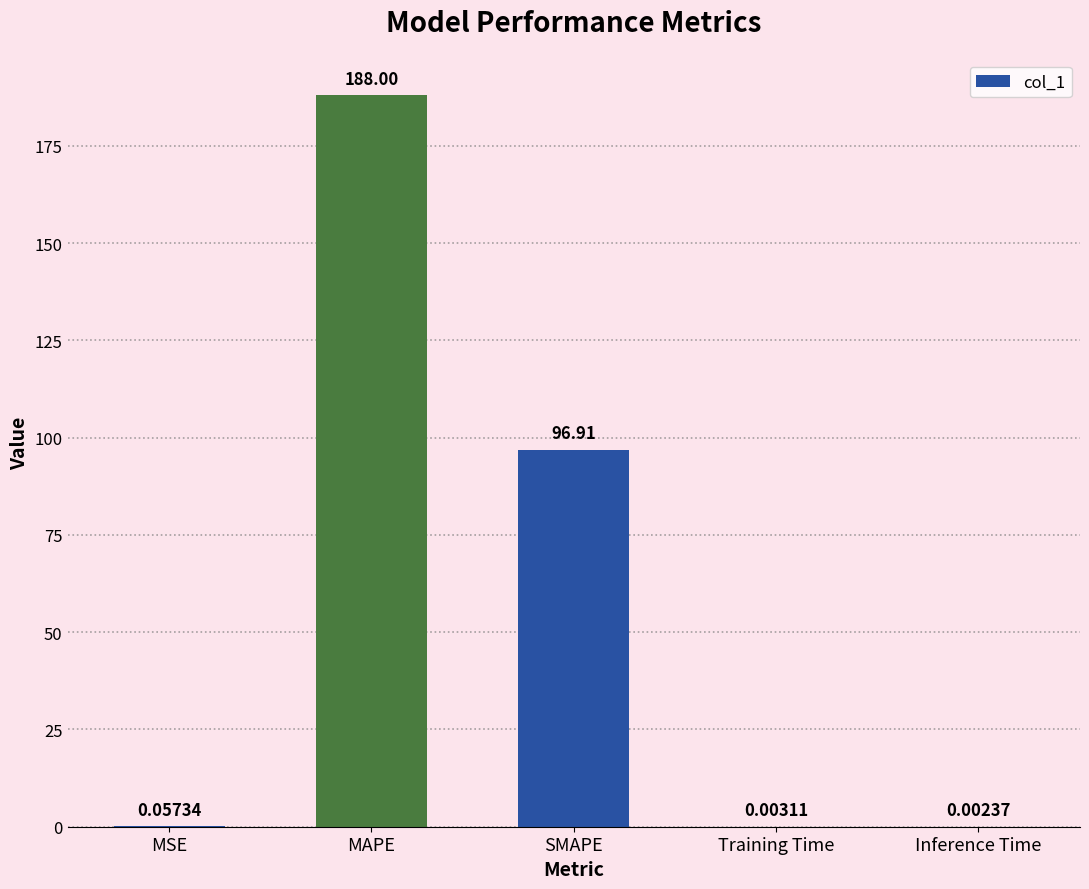

What is the sum of all values?

285.0